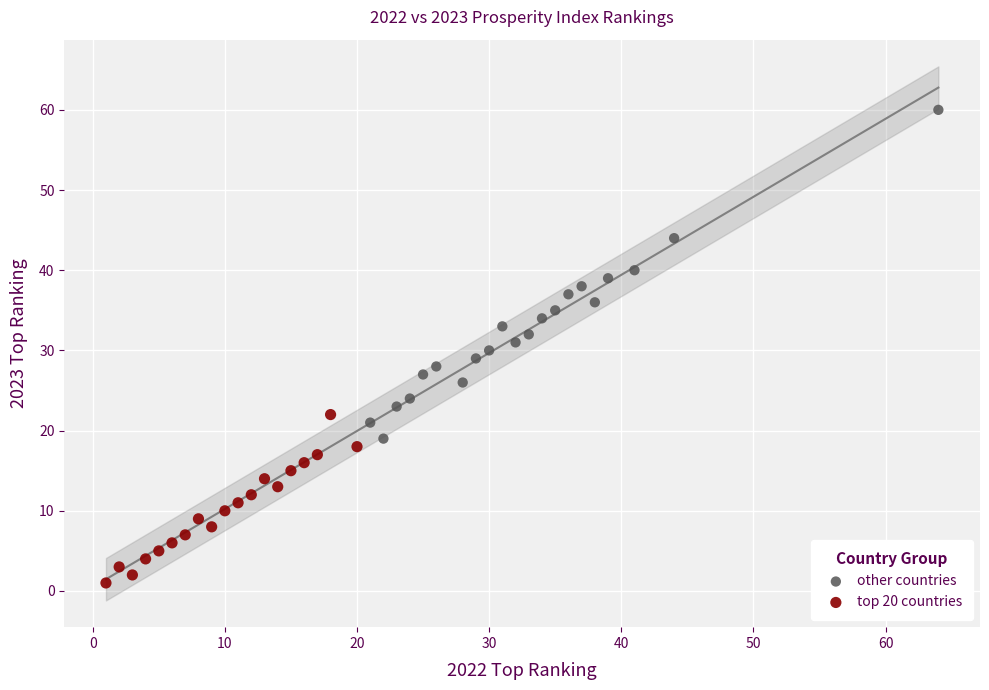

Which series reaches the minimum Y coordinate?

top 20 countries